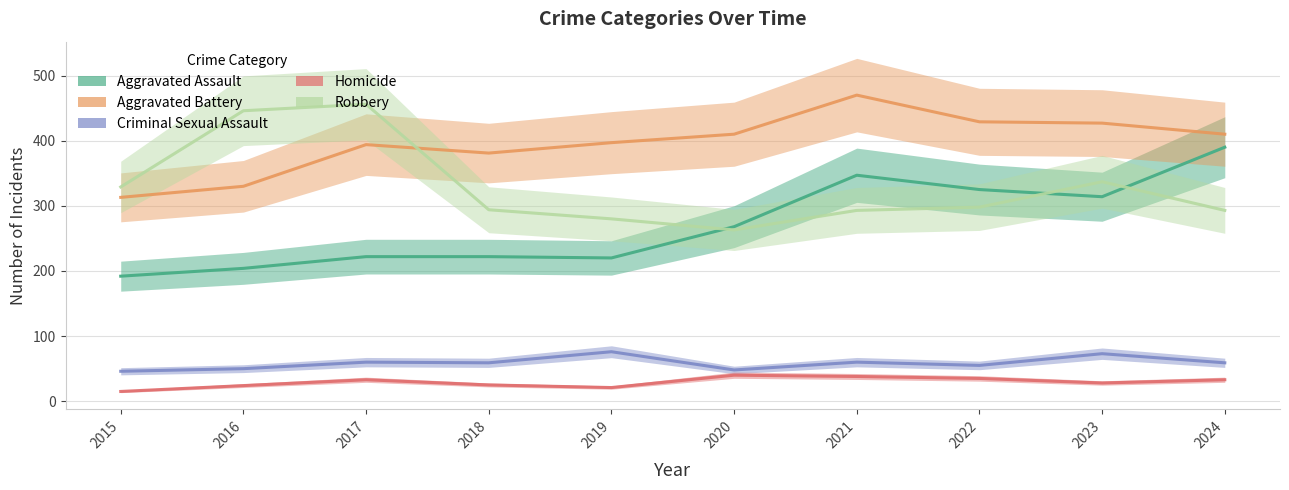

True or false: Aggravated Assault has more than 1 interior local peaks.

False